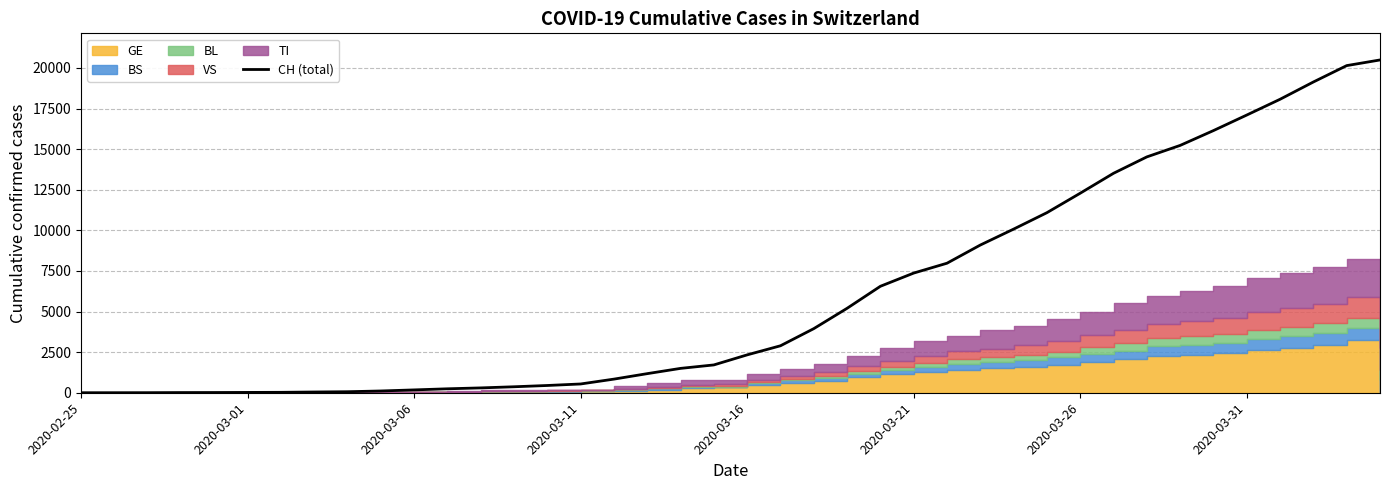

Reading right to left, what are all the values shown in this chart?

20489	20141	19133	18069	17098	16141	15228	14521	13512	12285	11087	10075	9094	7975	7368	6555	5199	3947	2892	2332	1713	1500	1176	839	540	447	368	298	243	175	109	63	46	26	20	14	11	4	2	1